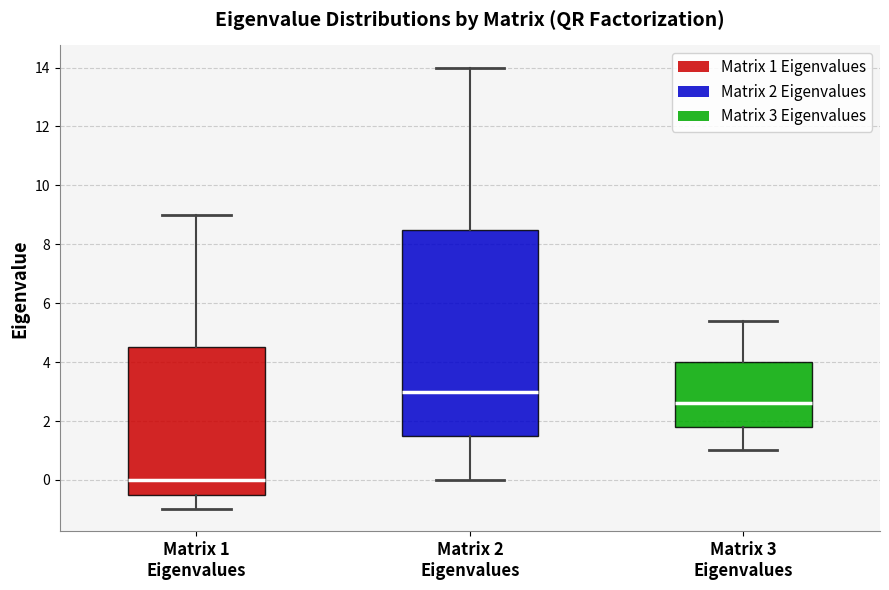

Reading left to right, read every box against the y-axis: the position of its median line, the range the box covers, and the ends of its whiskers. The values are not printed on the chart, so give them approximately, as read against the axis.

Matrix 1 Eigenvalues: median 0.0, box -0.4 to 4.6, whiskers -1.0 to 9.0
Matrix 2 Eigenvalues: median 3.0, box 1.6 to 8.6, whiskers 0.0 to 14.0
Matrix 3 Eigenvalues: median 2.6, box 1.8 to 4.0, whiskers 1.0 to 5.4